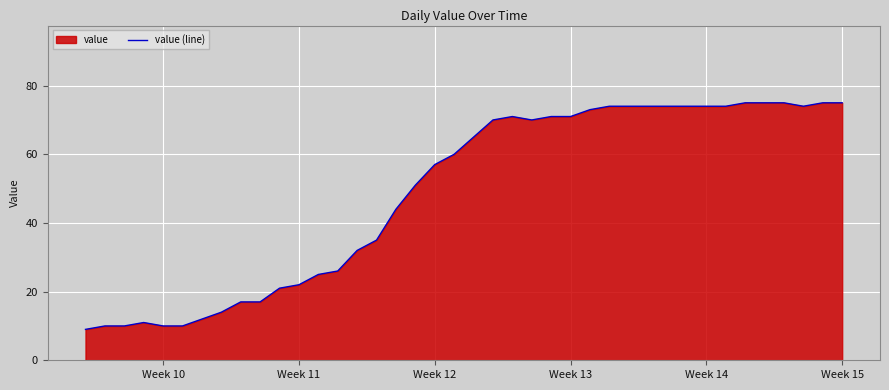

What is the value of the 33rd point from the left?

74